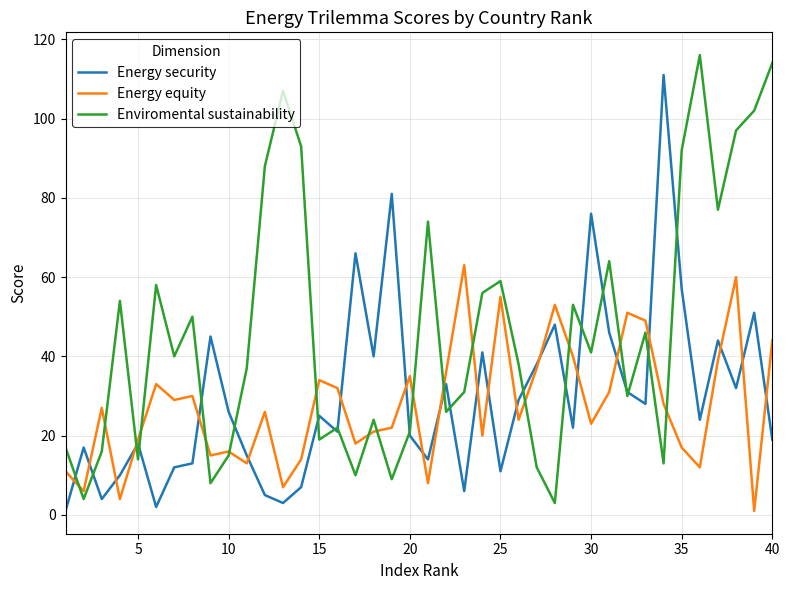

List the series in order of their peak value, highest first.

Enviromental sustainability, Energy security, Energy equity